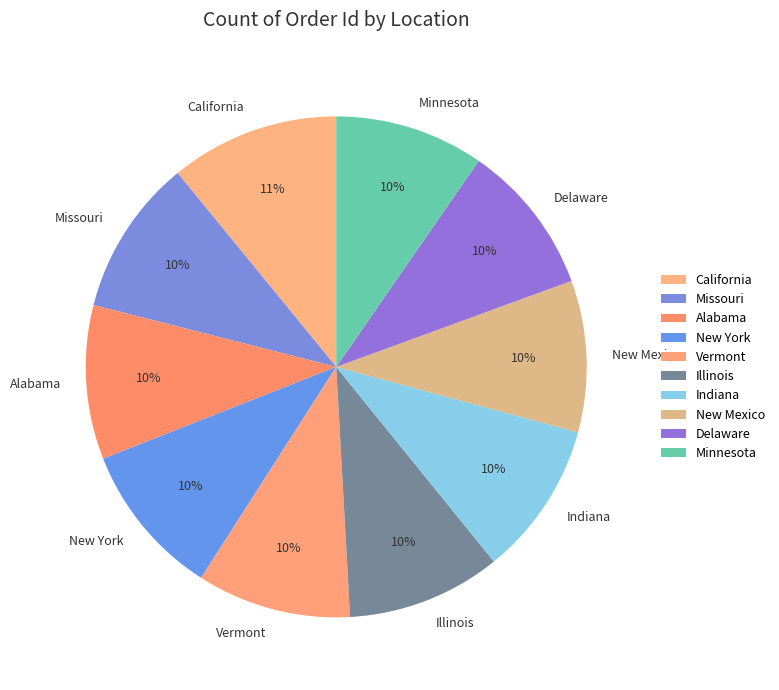

To the nearest percent, what is the combined percentage of New Mexico and Illinois?

20%